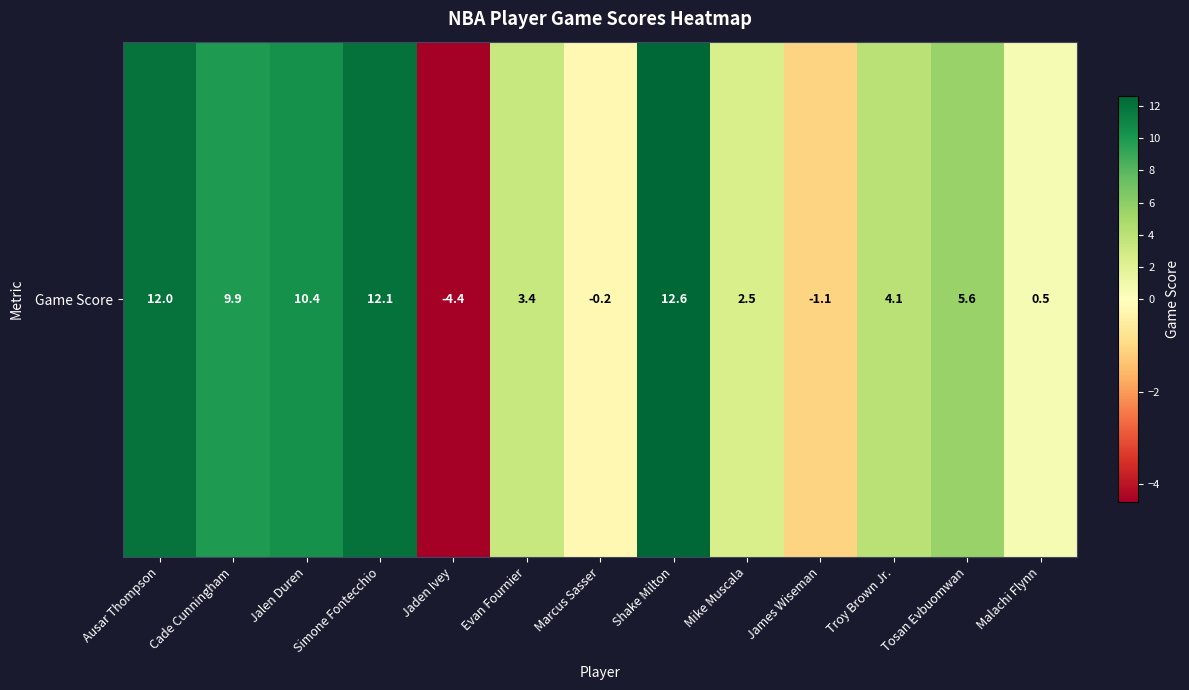

Is it true that the value at Jaden Ivey is -4.4?

True